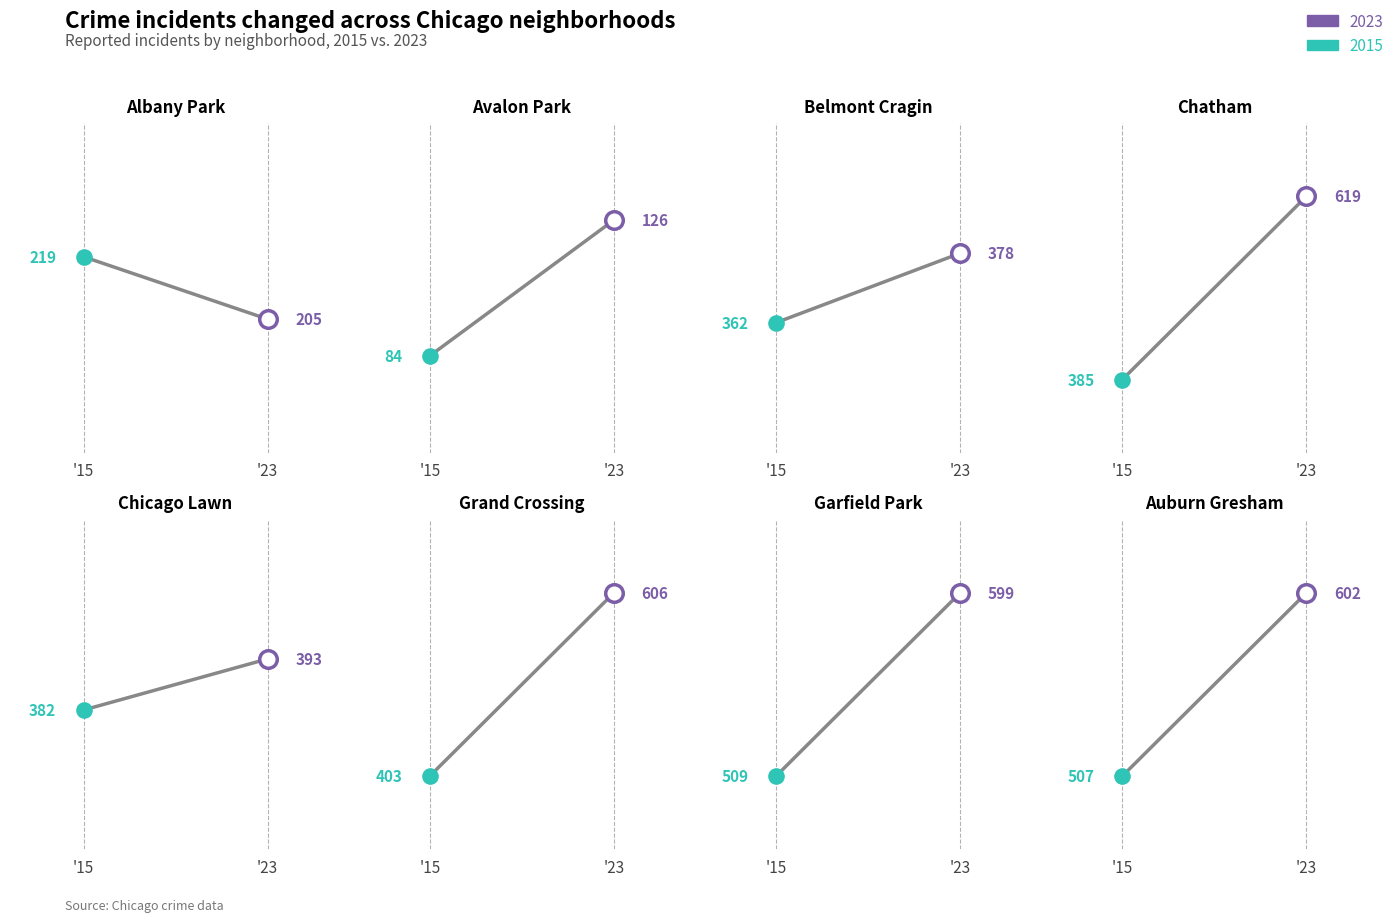

Which series has the largest total across all categories?

2023